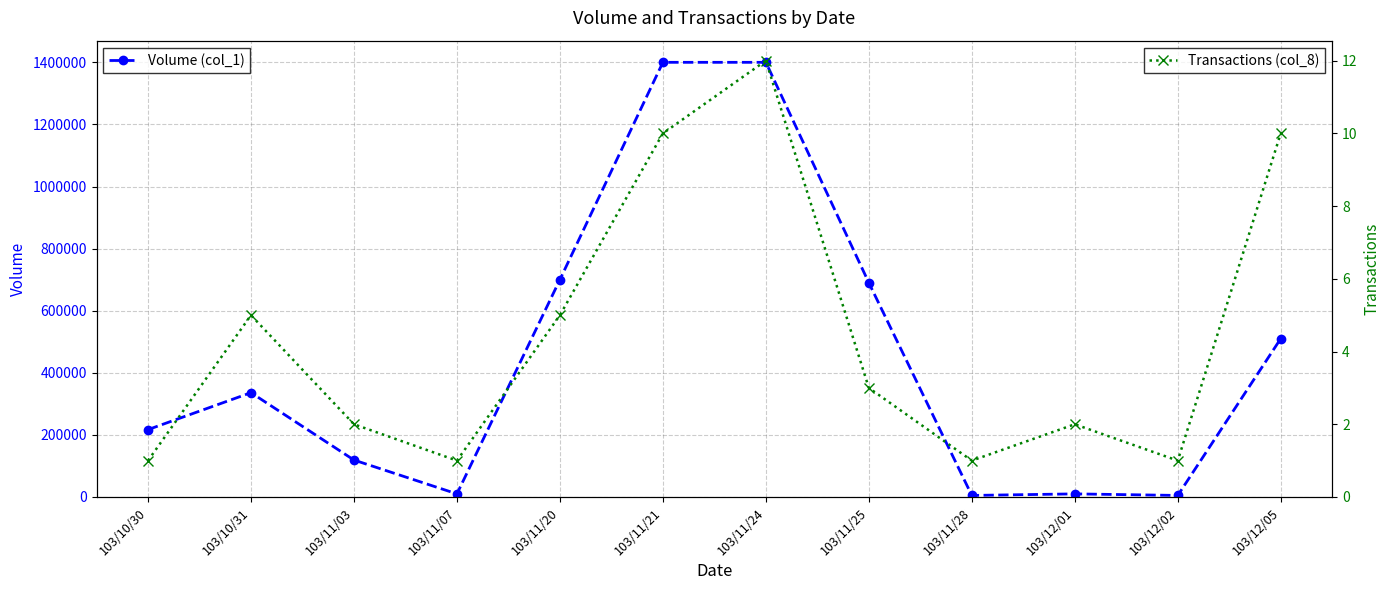

At which label does Volume (col_1) first exceed 336000?

103/11/20